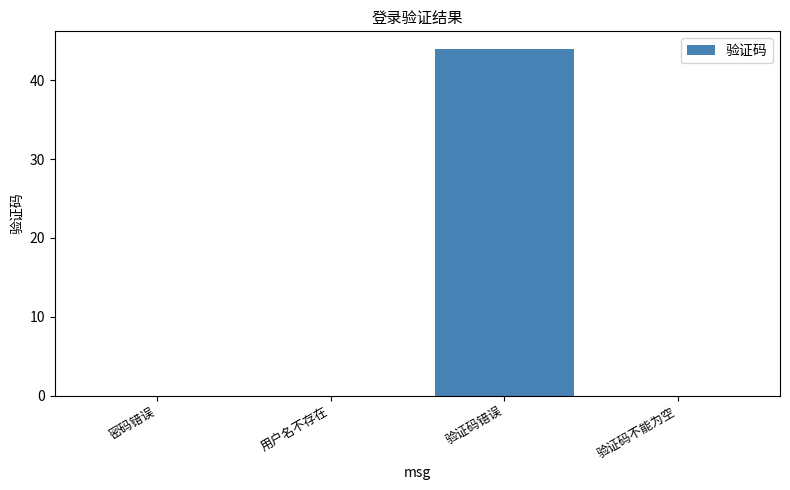

What is the sum of all values?

44